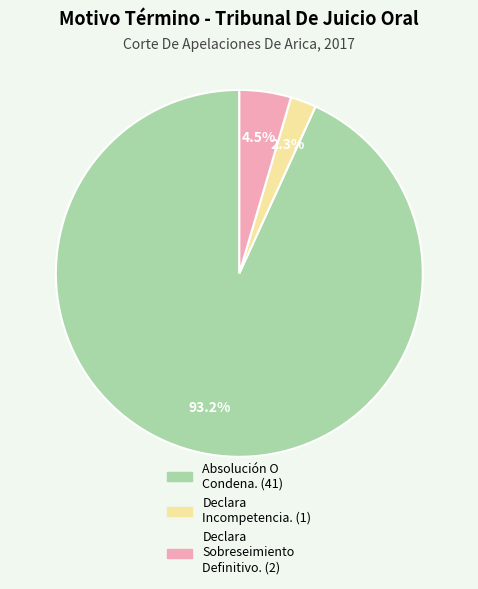

The Absolución O Condena. slice represents 79% of the pie. True or false?

False